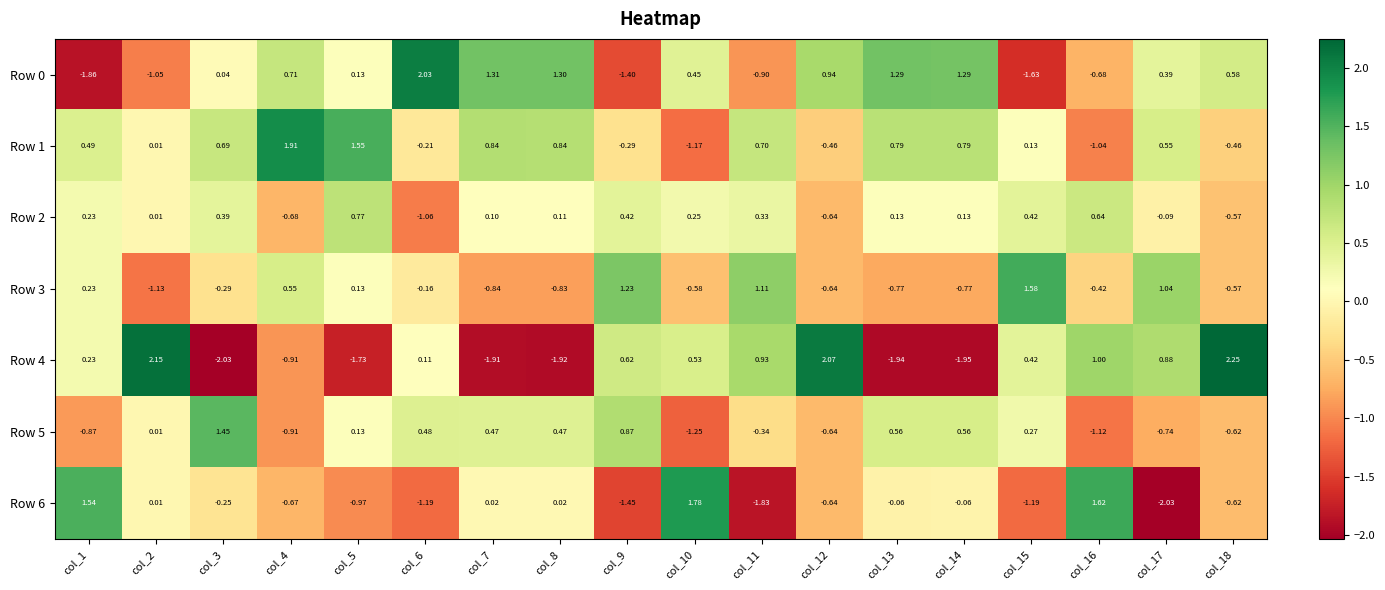

Which series has the largest total across all categories?

Row 1